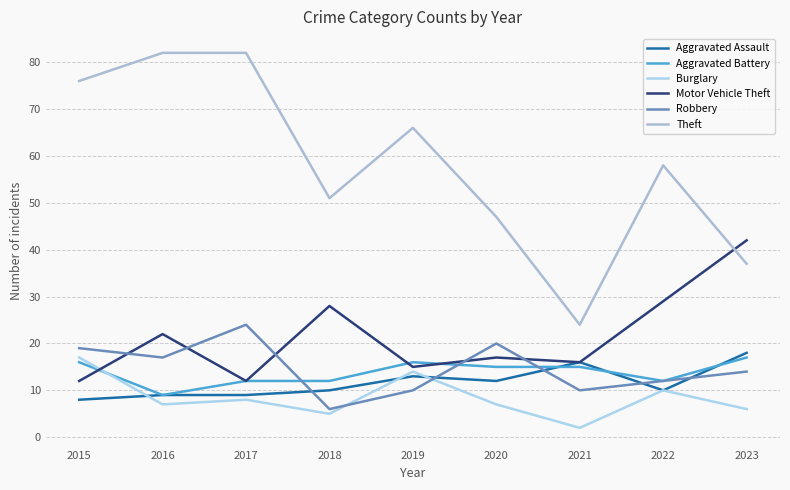

What is the difference between the maximum and minimum values in the Aggravated Battery series?

8